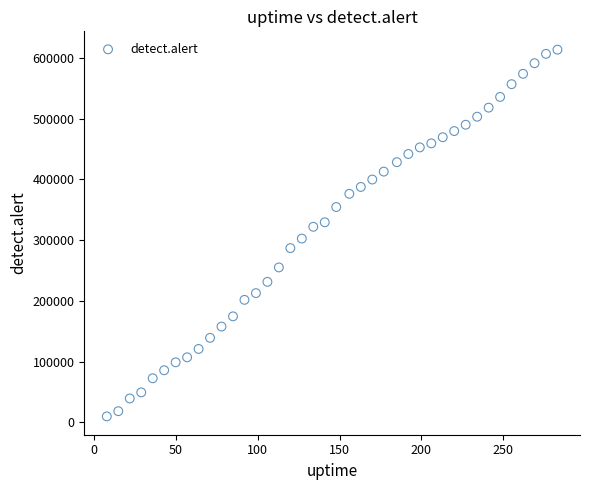

What is the range of Y values (max minus min)?

603781